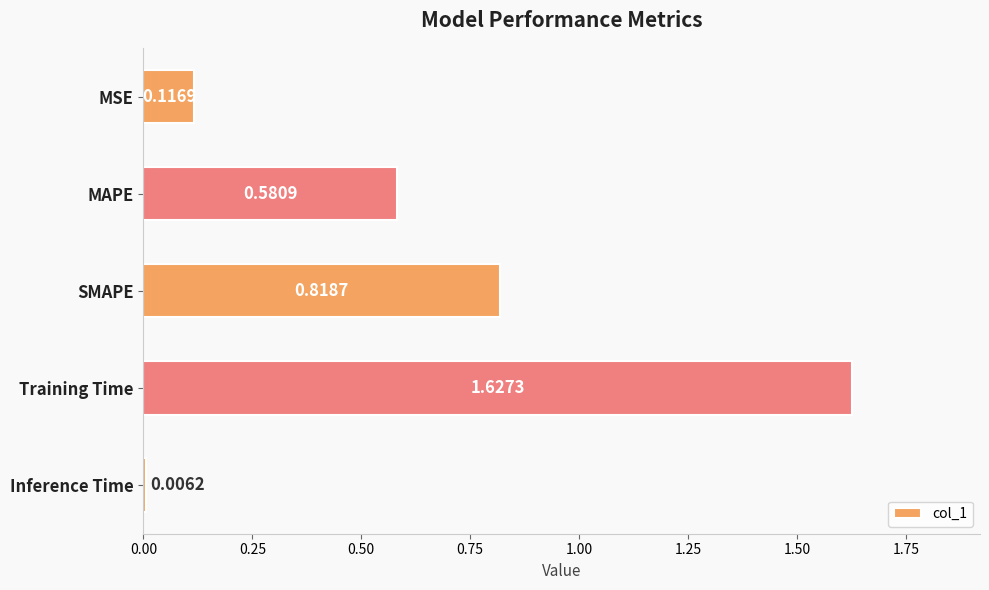

How many bars are there in total?

5